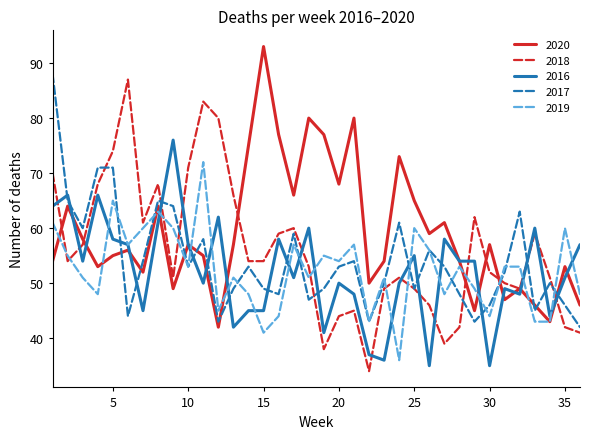

Reading right to left, list all the values displayed in this chart.

2020: 46	53	43	46	49	47	57	45	54	61	59	65	73	54	50	80	68	77	80	66	77	93	75	57	42	55	57	49	64	52	56	55	53	58	64	54
2018: 41	42	51	59	49	50	52	62	42	39	46	49	51	49	34	45	44	38	53	60	59	54	54	66	80	83	71	51	68	61	87	74	68	57	54	70
2016: 57	51	44	60	48	49	35	54	54	58	35	55	50	36	37	48	50	41	60	51	58	45	45	42	62	50	57	76	61	45	57	58	66	54	66	64
2017: 42	46	50	45	63	52	46	43	48	53	56	49	61	50	43	54	53	49	47	59	48	49	53	49	43	58	53	64	65	54	44	71	71	60	65	88
2019: 48	60	43	43	53	53	44	49	53	48	56	60	36	51	43	57	54	55	51	57	44	41	48	51	45	72	53	60	63	60	57	65	48	51	55	61